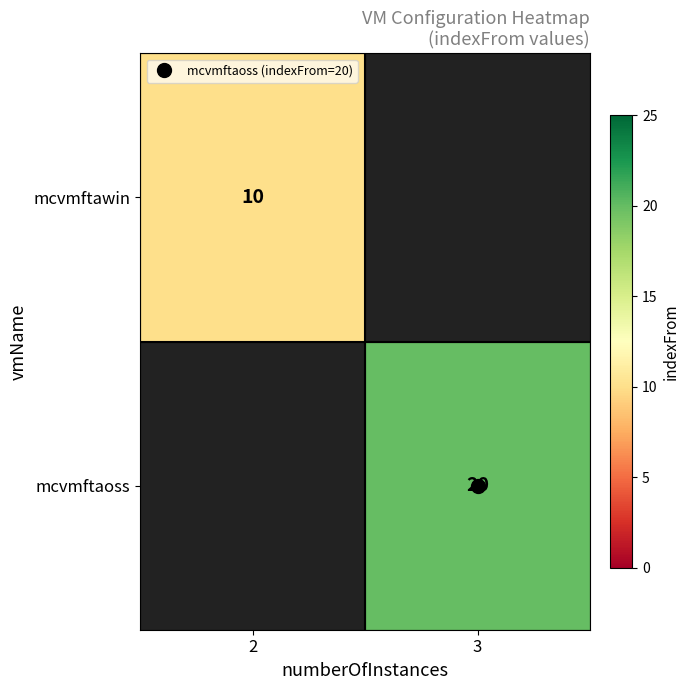

What is the minimum value shown in the chart?

10.0